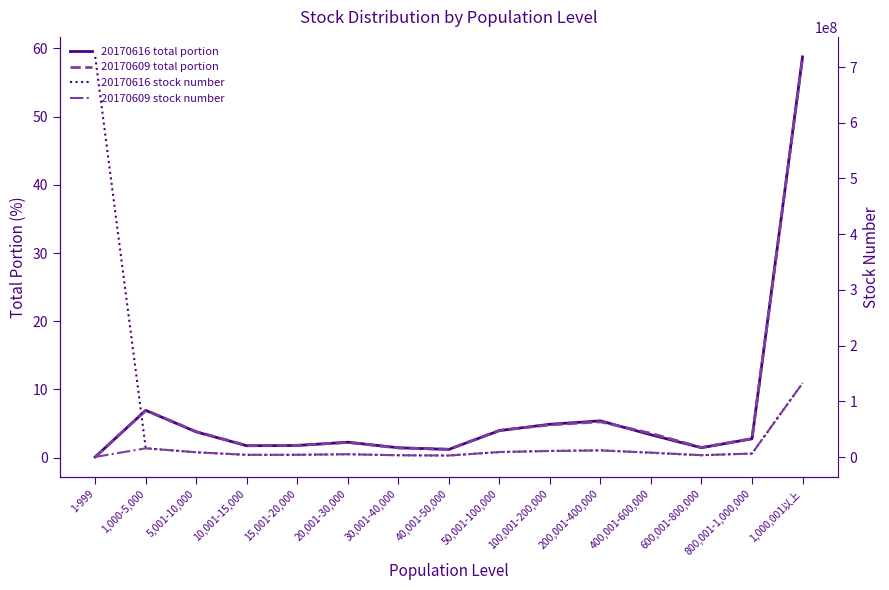

At which label is 20170616 total portion closest to 29?

1,000-5,000